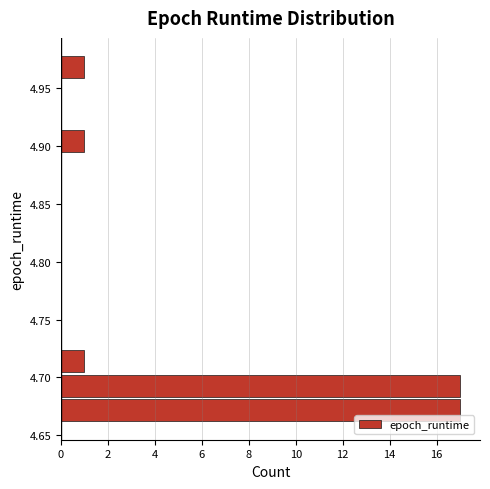

Reading bottom to top, list every bar in this chart as the range it spans on the y-axis followed by its length. Neither the bar edges nor the lengths are printed on the chart, so give them approximately, as read against the axes.

4.660 to 4.680: 17
4.680 to 4.705: 17
4.705 to 4.725: 1
4.725 to 4.745: 0
4.745 to 4.765: 0
4.765 to 4.790: 0
4.790 to 4.810: 0
4.810 to 4.830: 0
4.830 to 4.850: 0
4.850 to 4.875: 0
4.875 to 4.895: 0
4.895 to 4.915: 1
4.915 to 4.935: 0
4.935 to 4.955: 0
4.955 to 4.980: 1